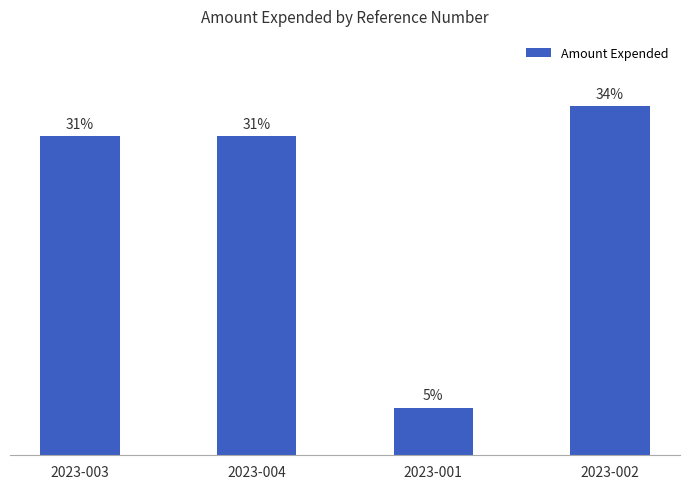

Rank the categories by value from highest to lowest.

2023-002, 2023-003, 2023-004, 2023-001